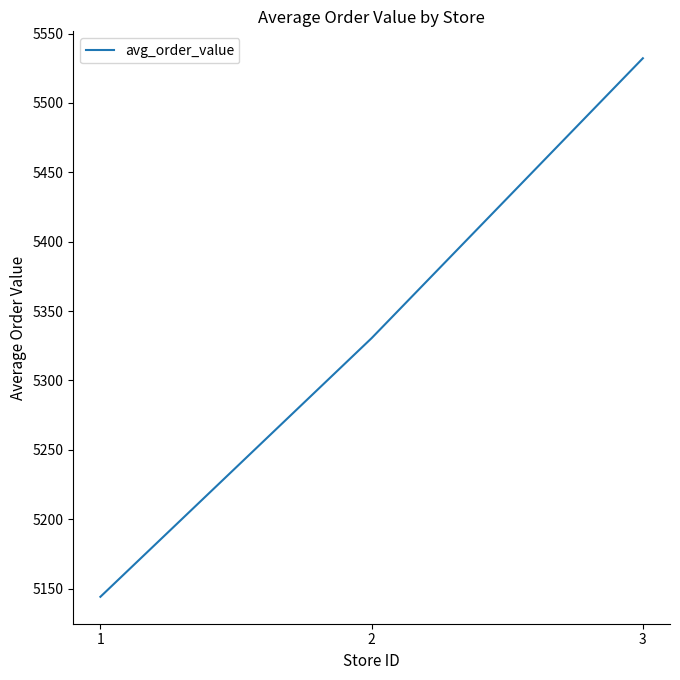

Does the chart display data point markers on the line(s)?

No